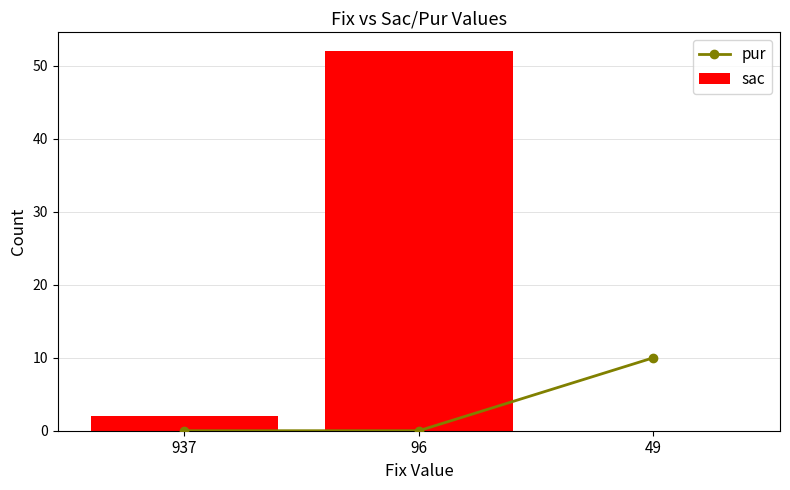

At which category is the sum across all series the highest?

96